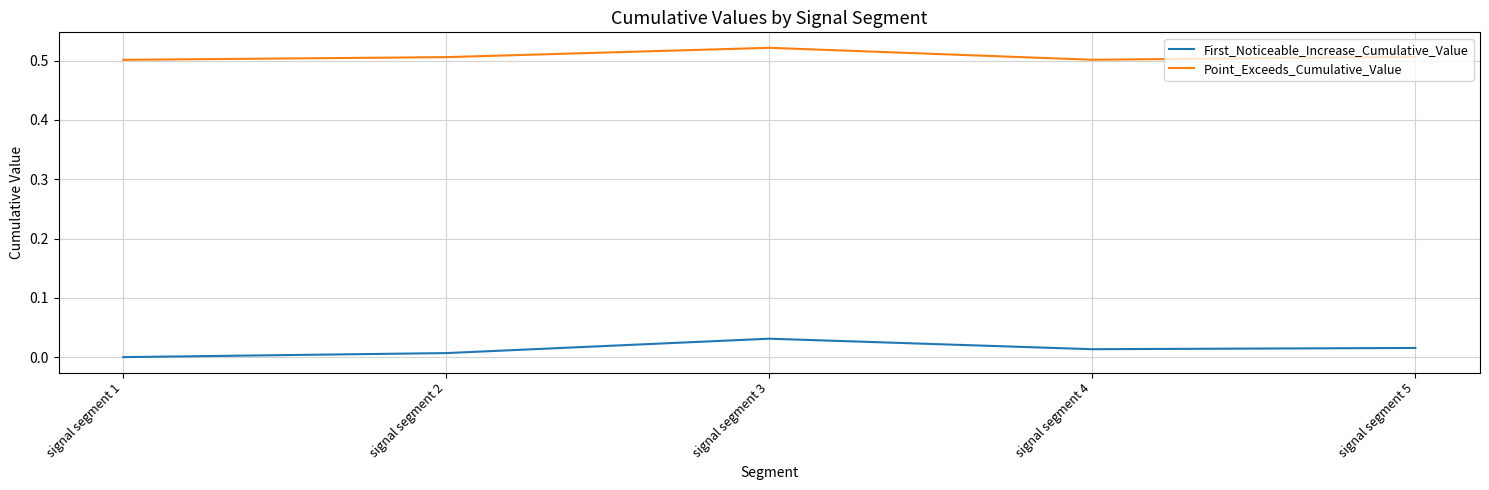

True or false: Point_Exceeds_Cumulative_Value and First_Noticeable_Increase_Cumulative_Value intersect in this chart.

False